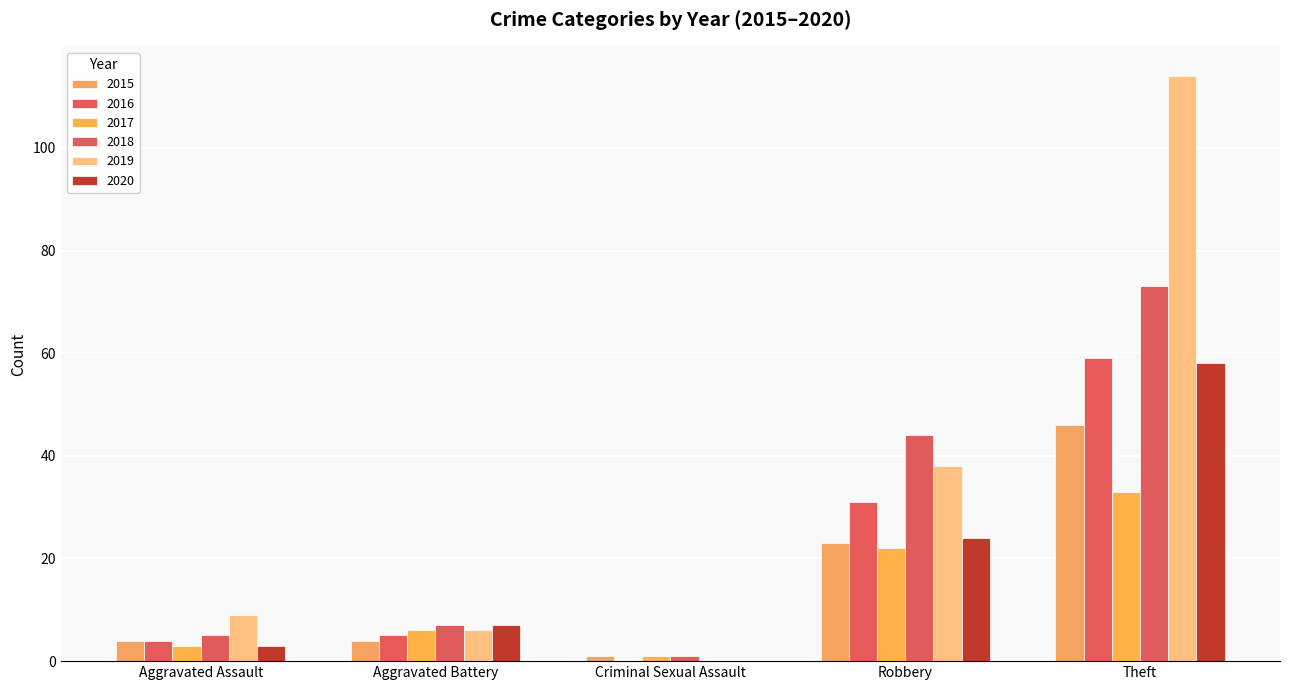

Are the bars horizontal?

No